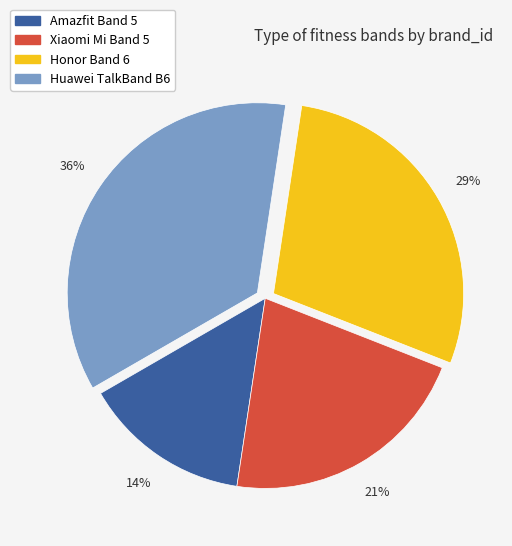

To the nearest percent, what is the combined percentage of Xiaomi Mi Band 5 and Honor Band 6?

50%